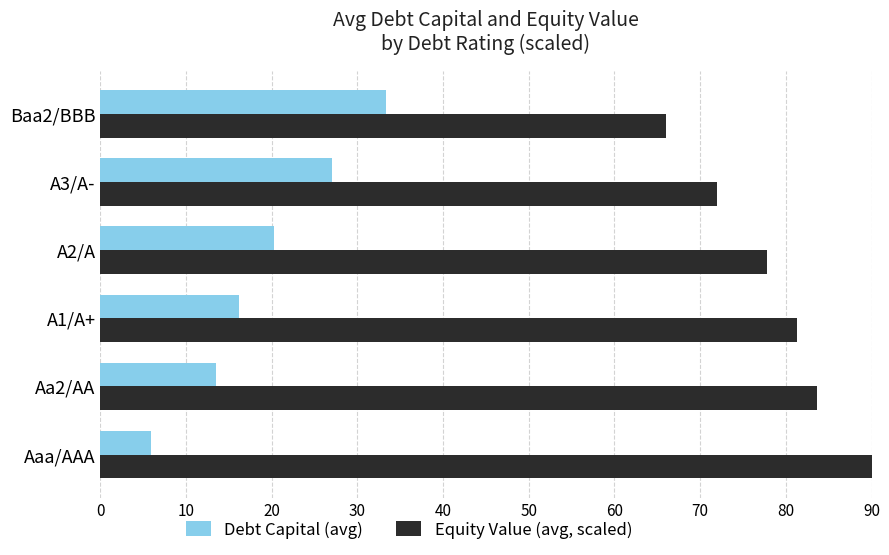

What is the highest value of the Debt Capital (avg) series?

33.3